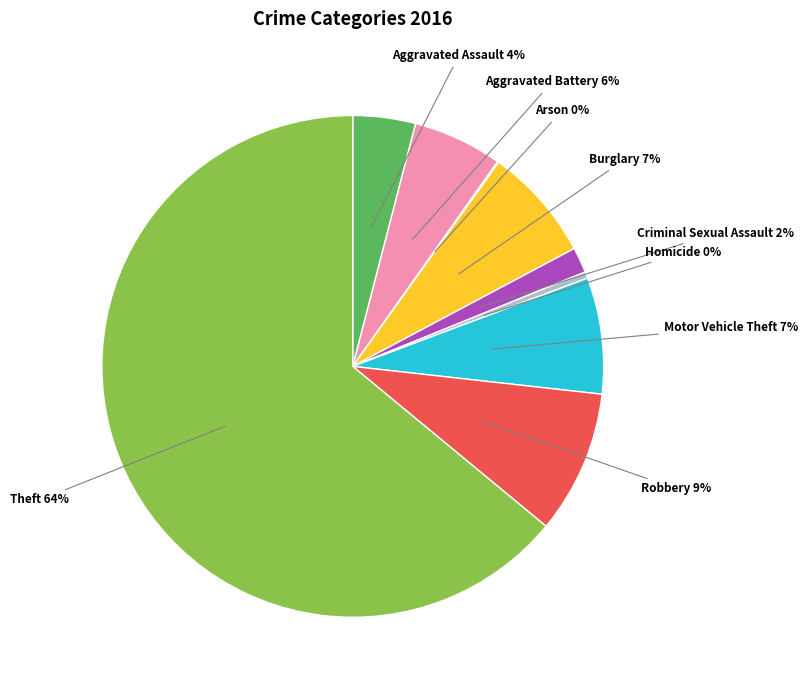

Which slice represents more than half of the pie?

Theft